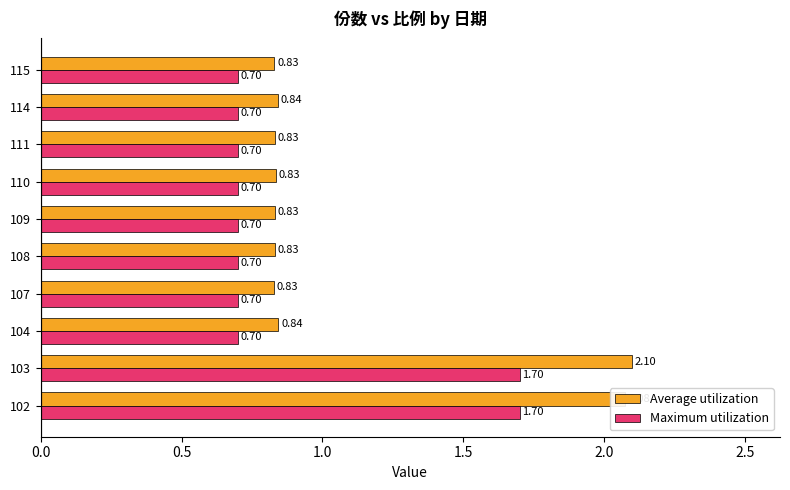

Which series has the largest total across all categories?

Average utilization